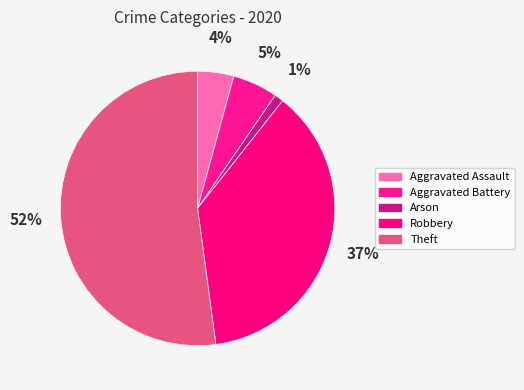

How many segments does this pie chart have?

5